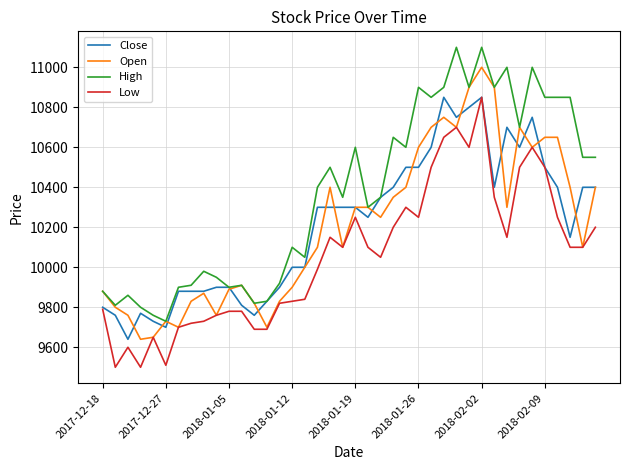

What is the sum of all Close values?

408490